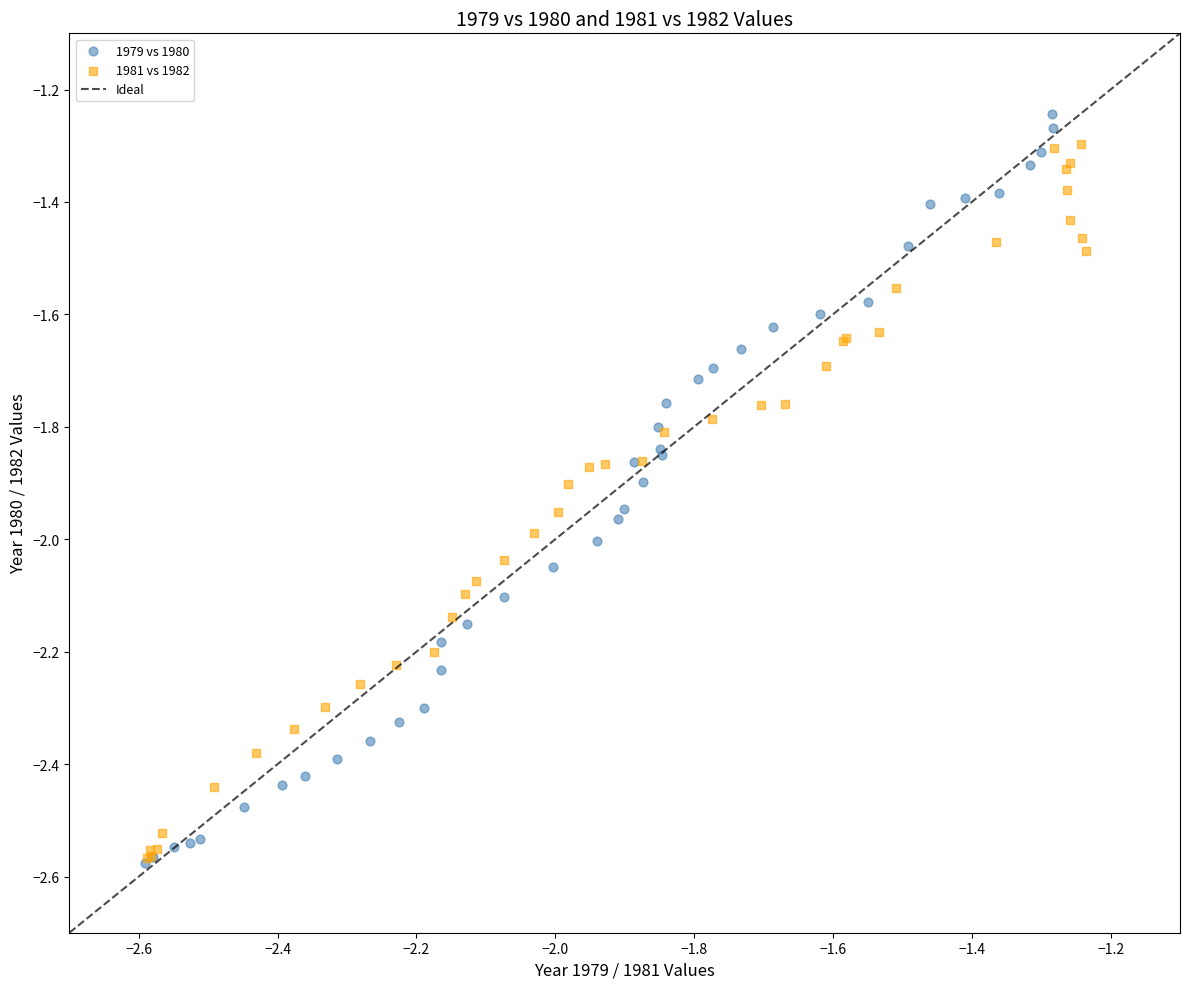

Which series contains the highest Y value?

1979 vs 1980